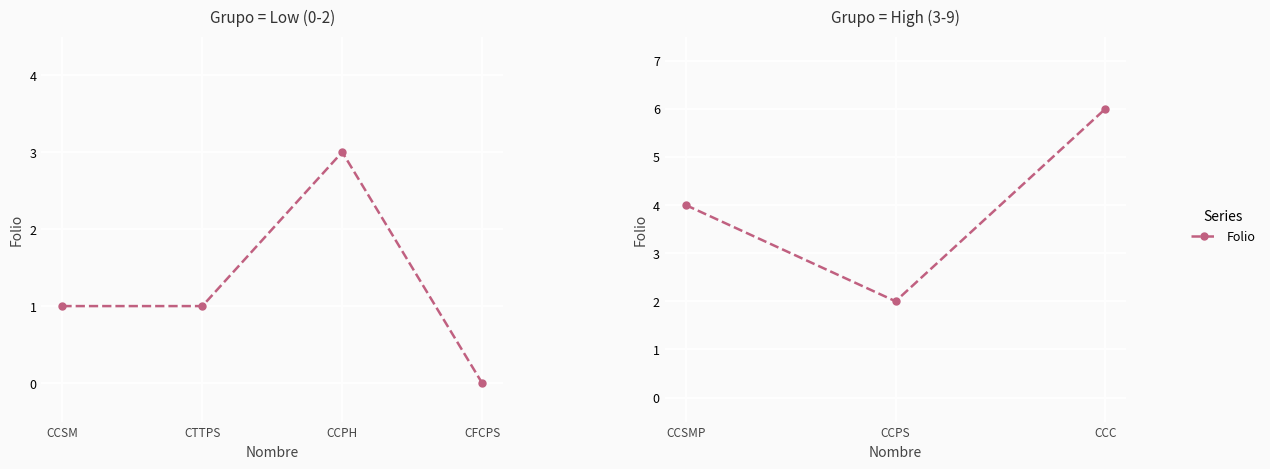

How many data points are less than 4?

1